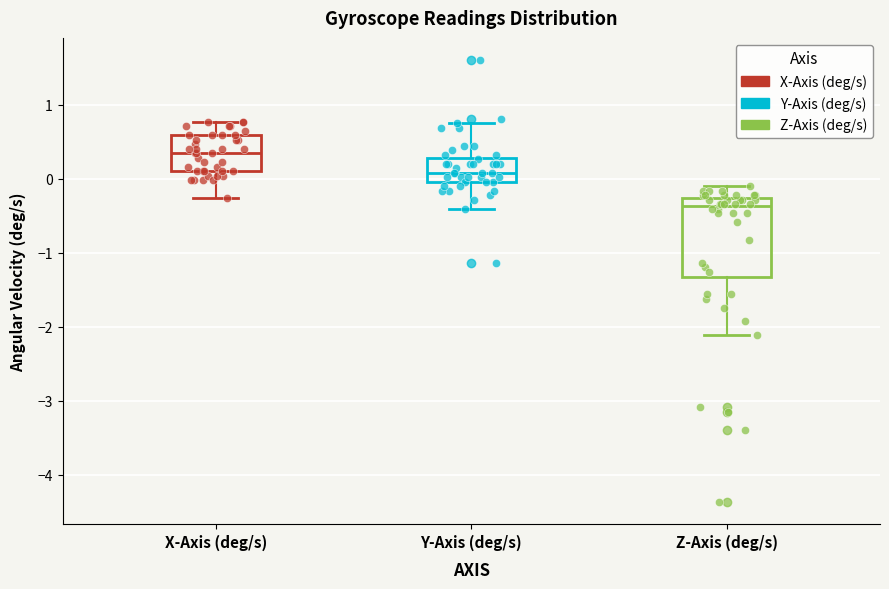

Which box is the tallest, from its lower edge to its upper edge?

Z-Axis (deg/s)